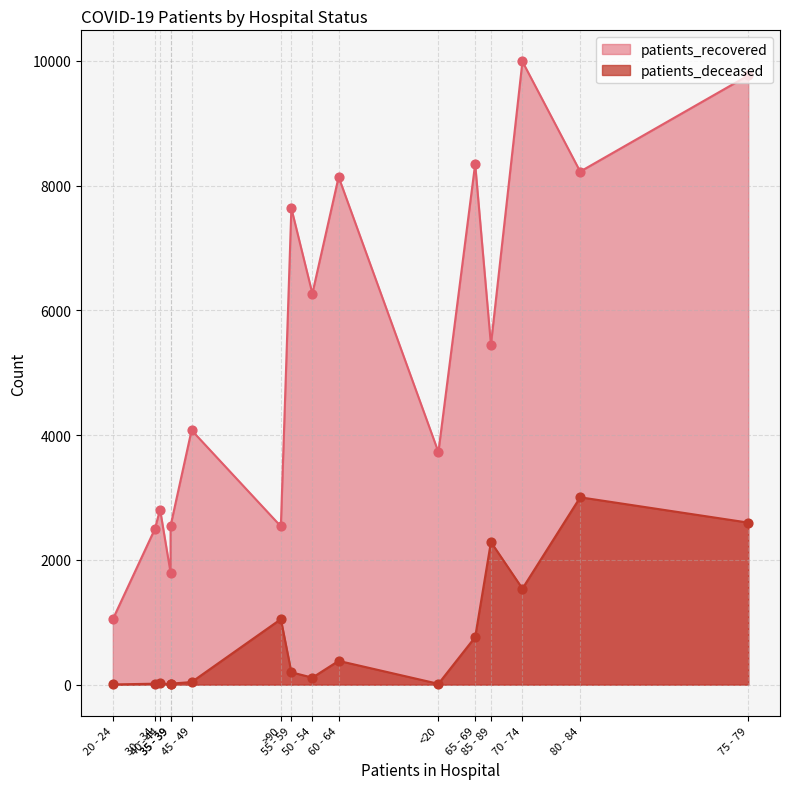

Which series reaches the maximum Y coordinate?

patients_recovered